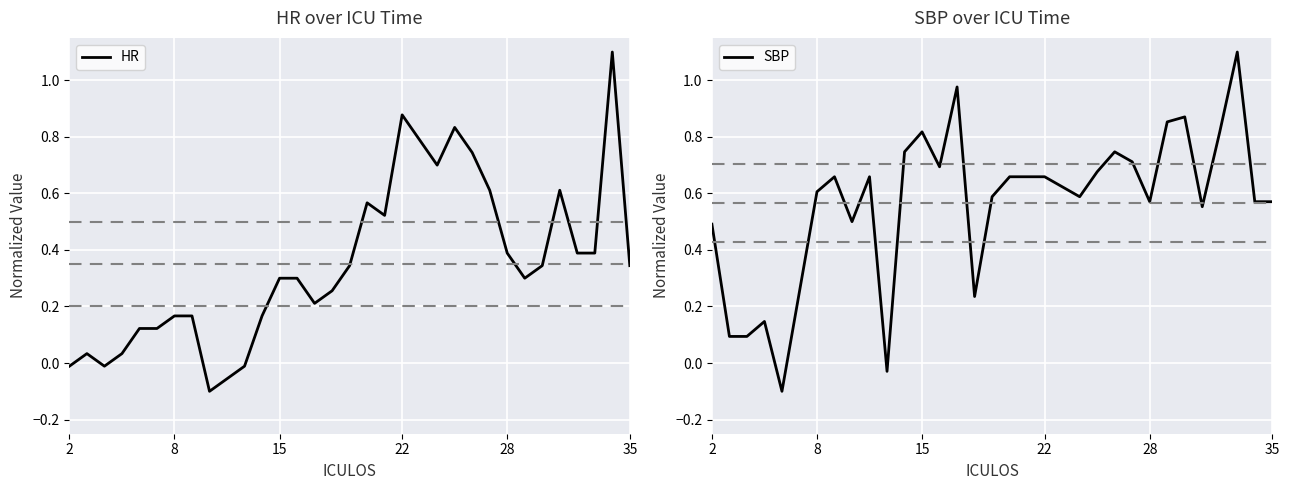

In HR, how many points are lower than both neighbors (excluding endpoints)?

6